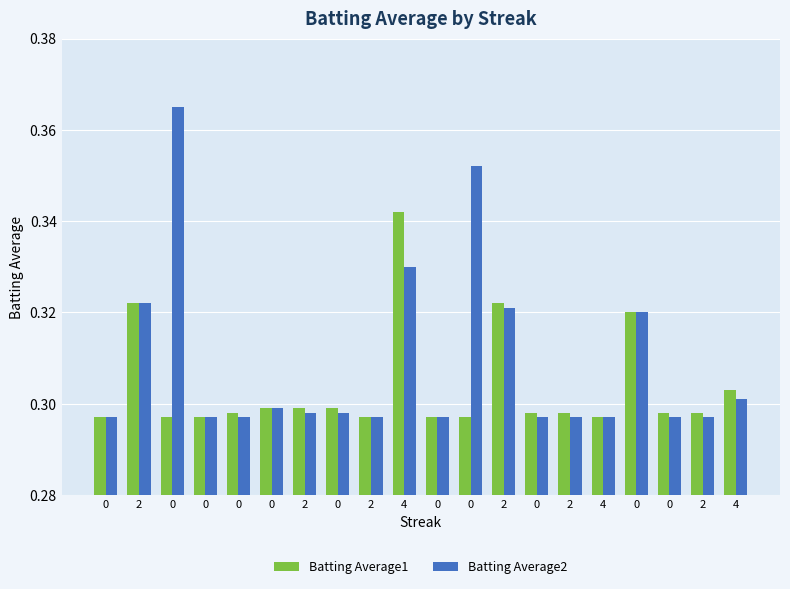

How many groups of bars are there?

20